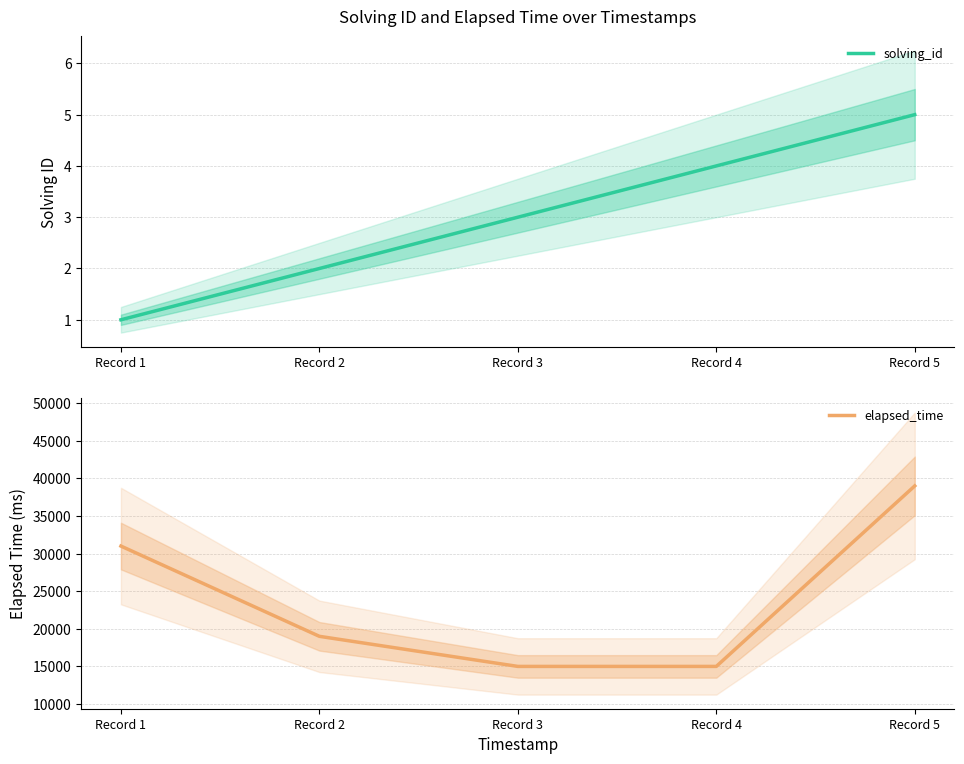

Which category has the lowest value in the solving_id series?

Record 1